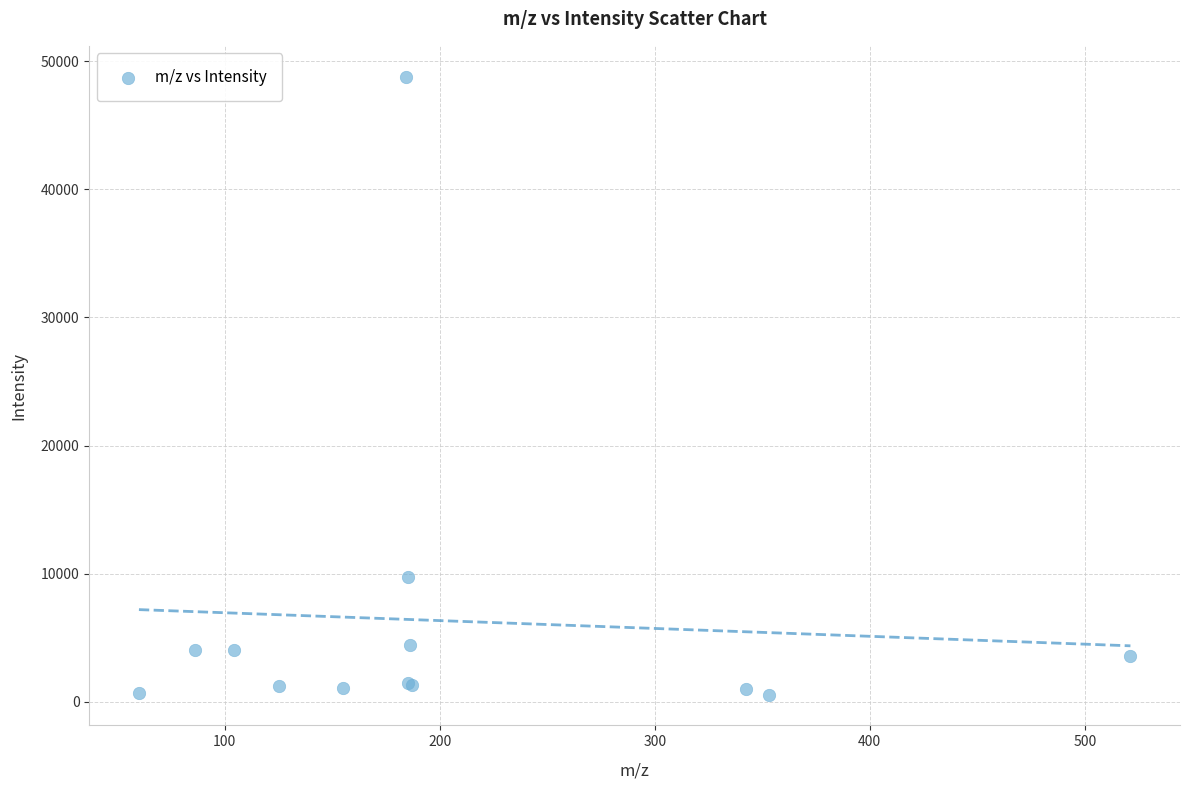

What Y value in the scatter plot is closest to 24679?

9736.3